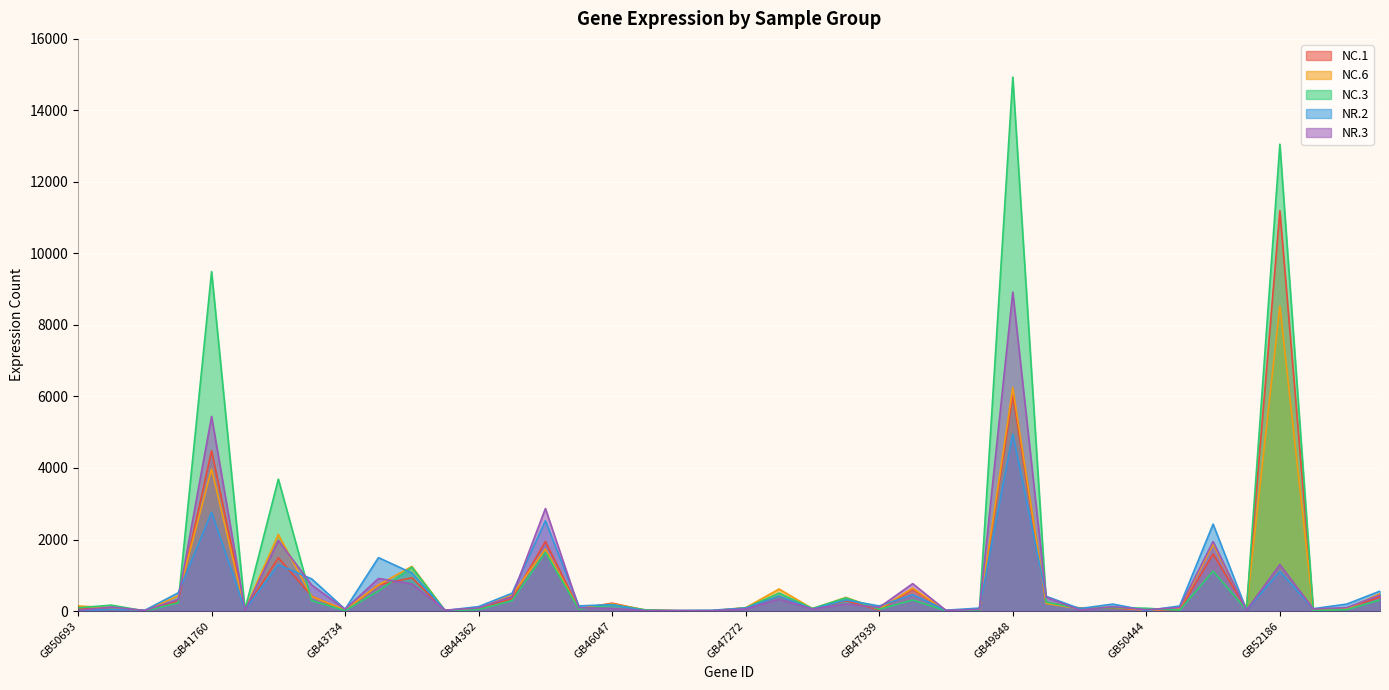

True or false: NC.6 has a value of 213 at GB49870.

True